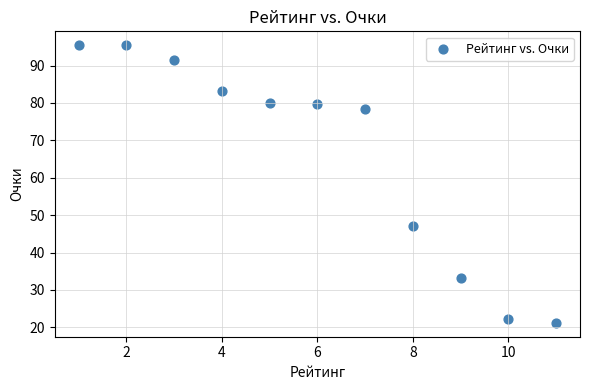

What Y value in the scatter plot is closest to 58?

47.0